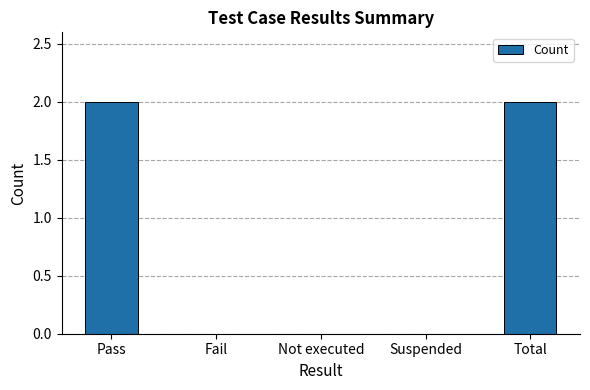

True or false: the data shows 0 at Fail.

True